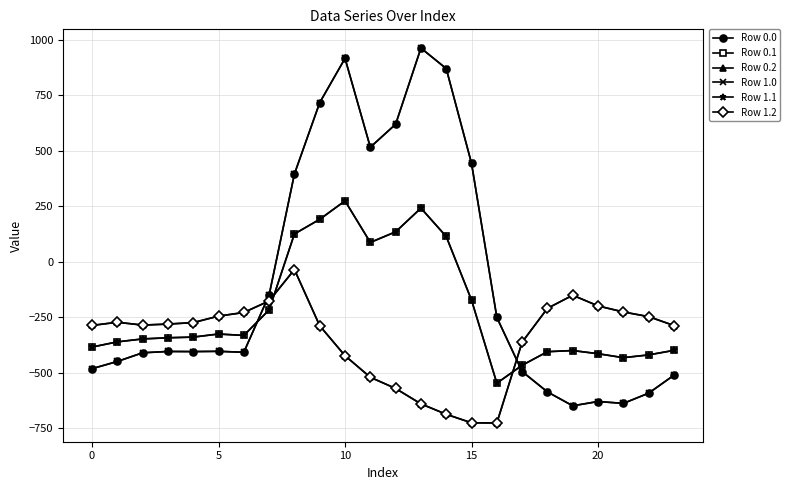

Which series has the largest total across all categories?

Row 0.0